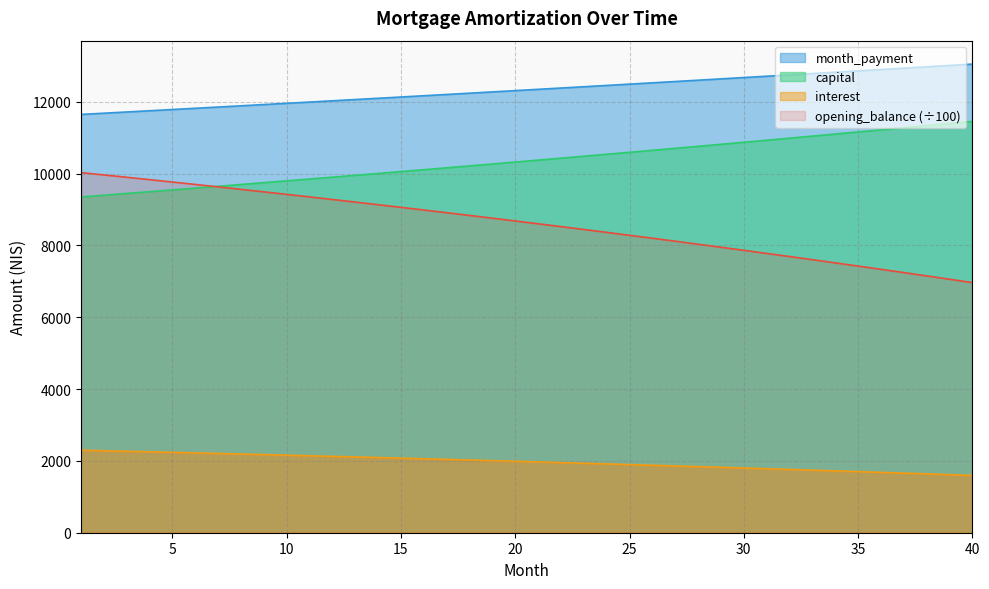

Which series has the largest range (max minus min)?

opening_balance (÷100)